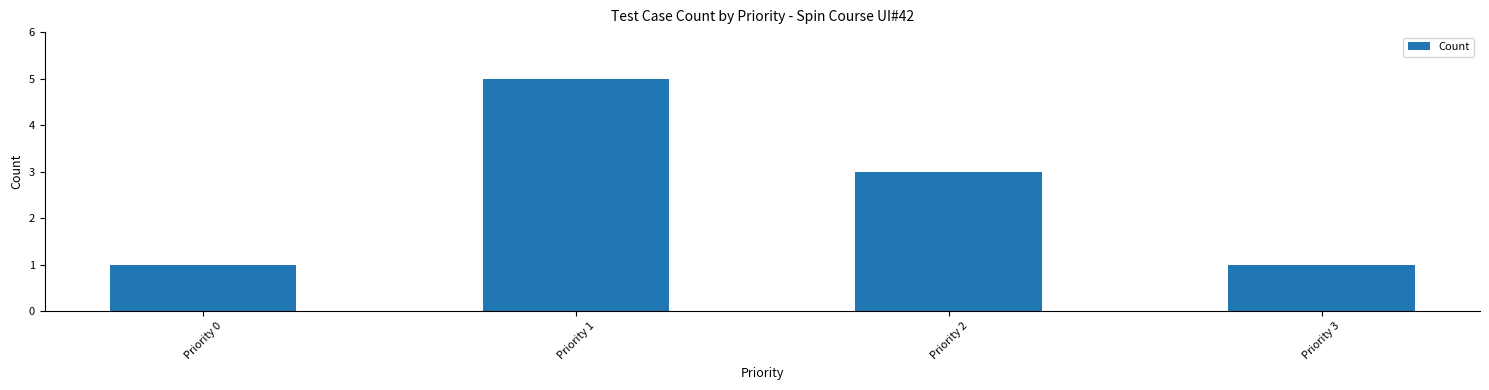

What is the ratio of the value at Priority 2 to the value at Priority 1?

0.6